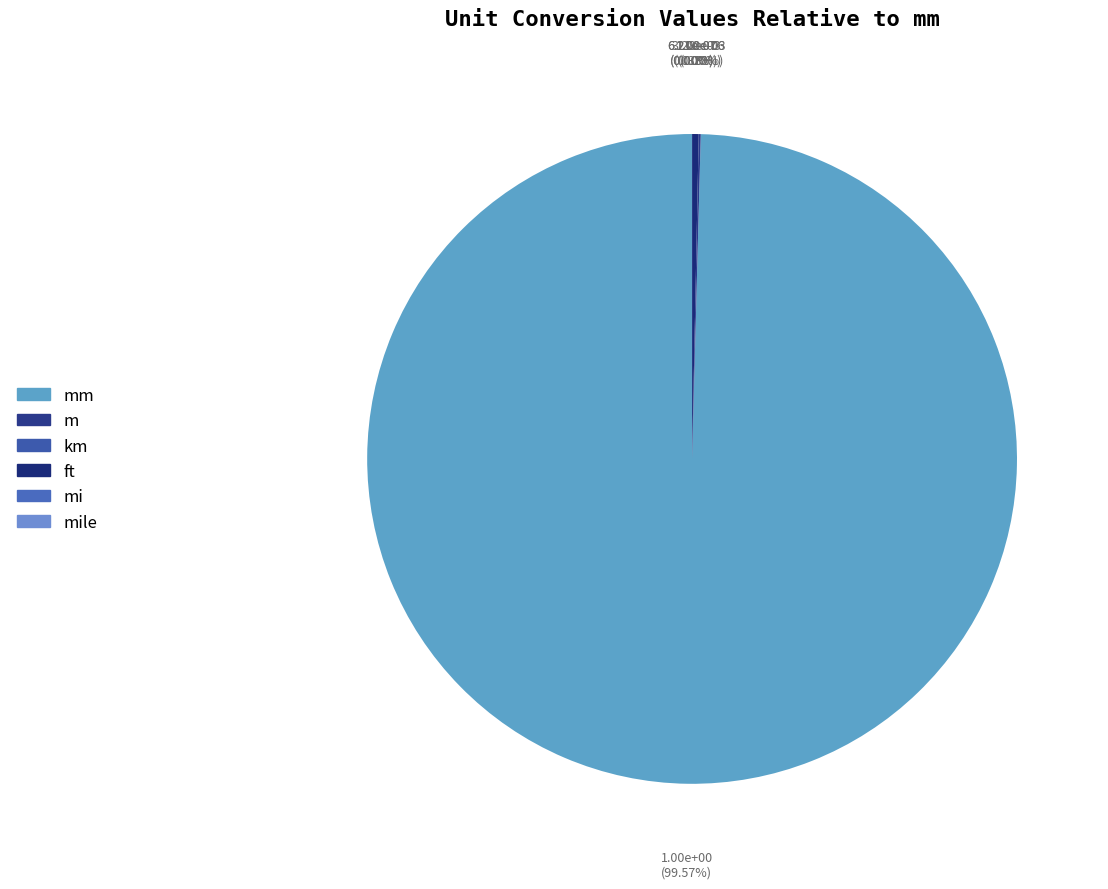

Which category has the biggest portion of the pie?

mm